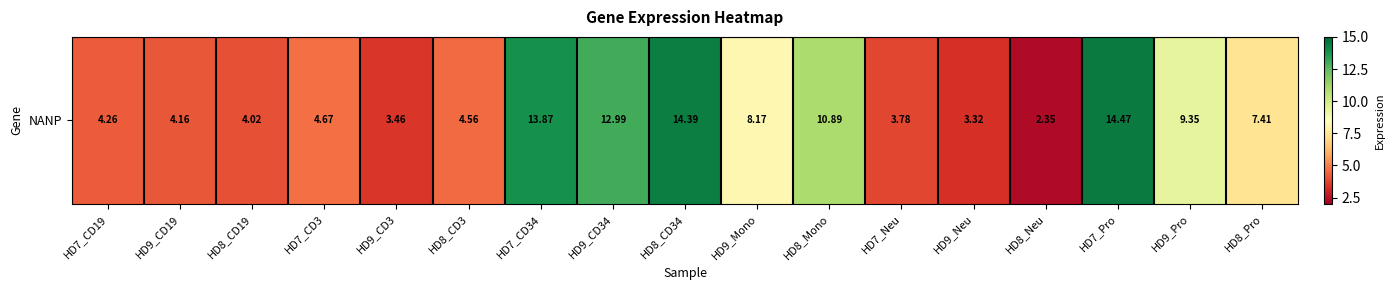

Where does the data first go above 4?

HD7_CD19